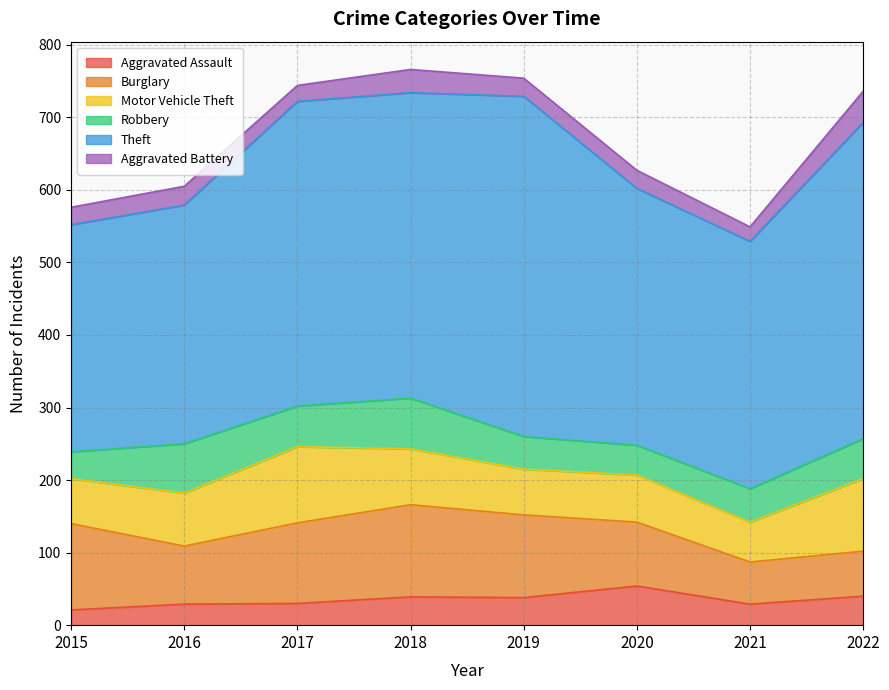

Reading right to left, list all the values displayed in this chart.

Aggravated Assault: 2022=40	2021=29	2020=54	2019=38	2018=39	2017=30	2016=29	2015=21
Burglary: 2022=62	2021=58	2020=88	2019=114	2018=127	2017=111	2016=80	2015=119
Motor Vehicle Theft: 2022=100	2021=55	2020=65	2019=63	2018=77	2017=105	2016=73	2015=62
Robbery: 2022=55	2021=46	2020=41	2019=45	2018=70	2017=56	2016=68	2015=37
Theft: 2022=436	2021=341	2020=354	2019=469	2018=421	2017=420	2016=329	2015=313
Aggravated Battery: 2022=43	2021=20	2020=25	2019=25	2018=32	2017=22	2016=26	2015=24